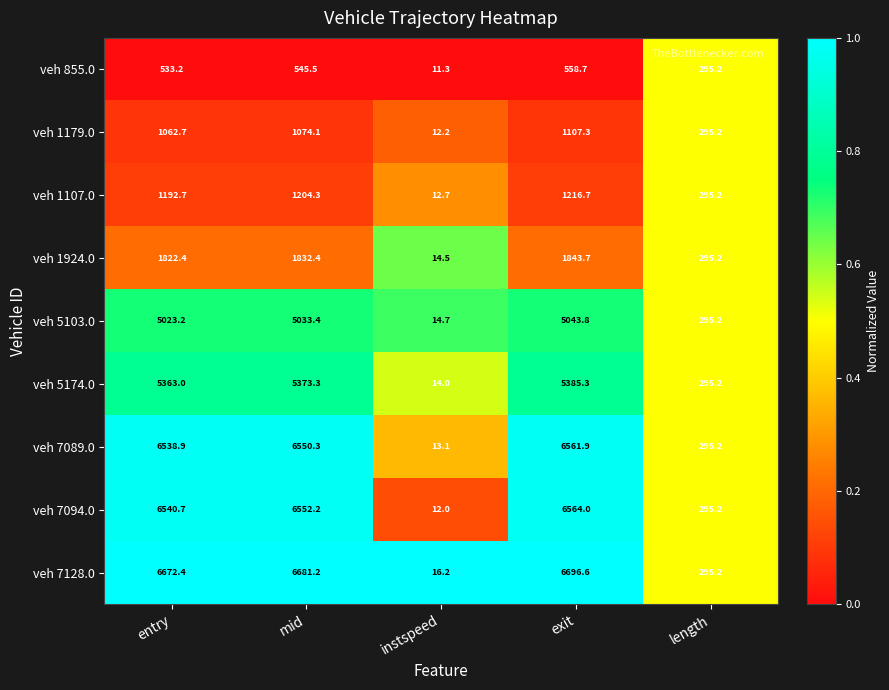

What is the approximate value of veh 5174.0 at mid?

5373.3